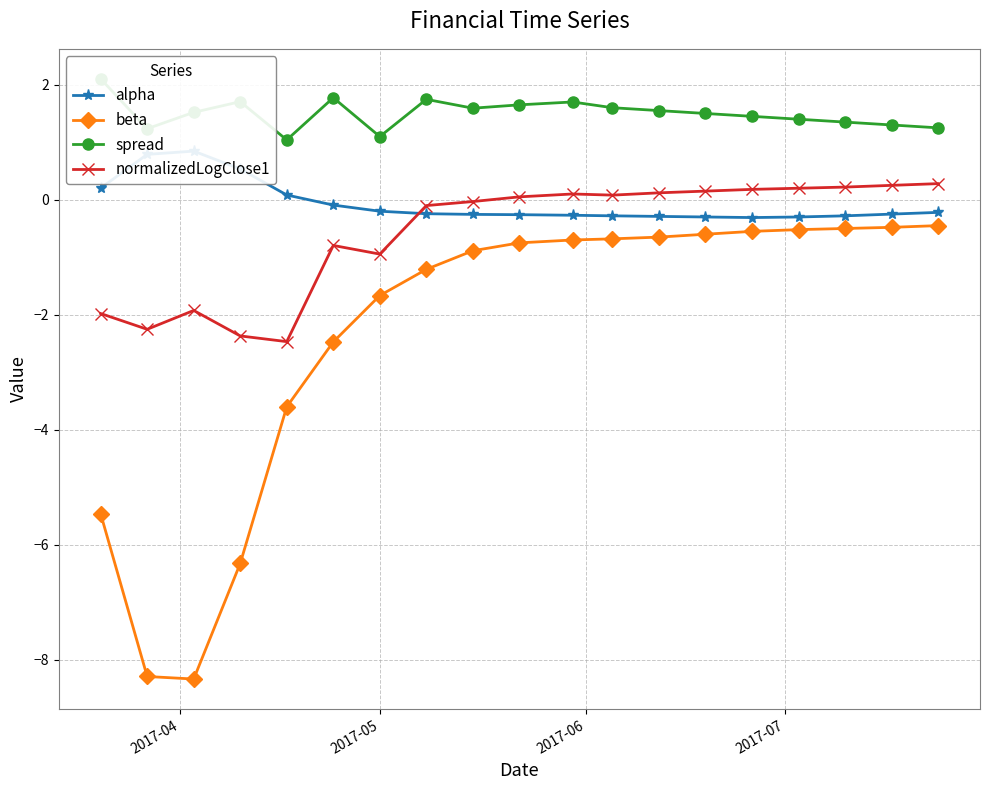

What is the highest value of the normalizedLogClose1 series?

0.3